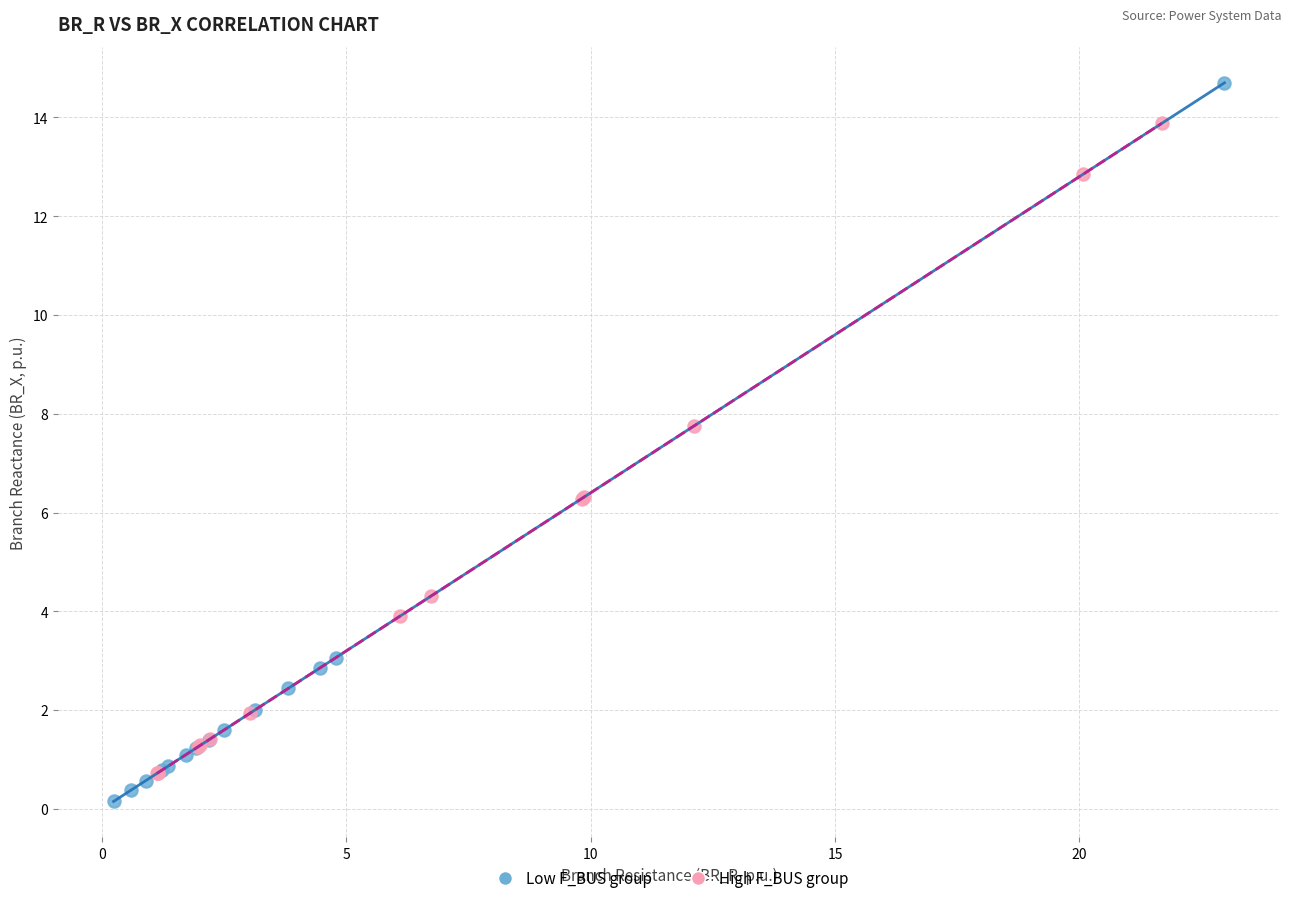

Which series has the widest spread of Y values?

Low F_BUS group